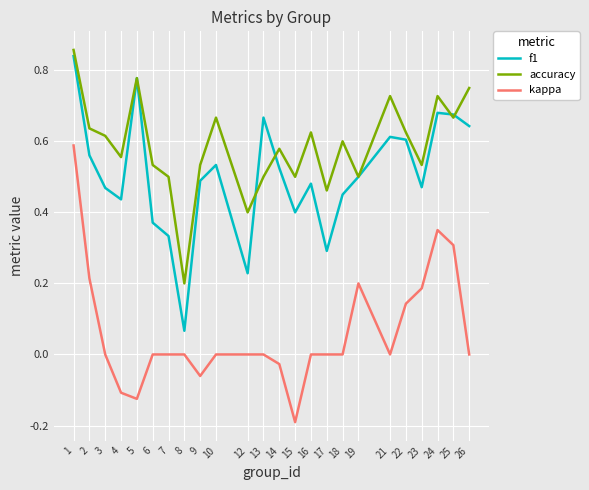

Rank the series at 24 from highest to lowest value.

accuracy, f1, kappa